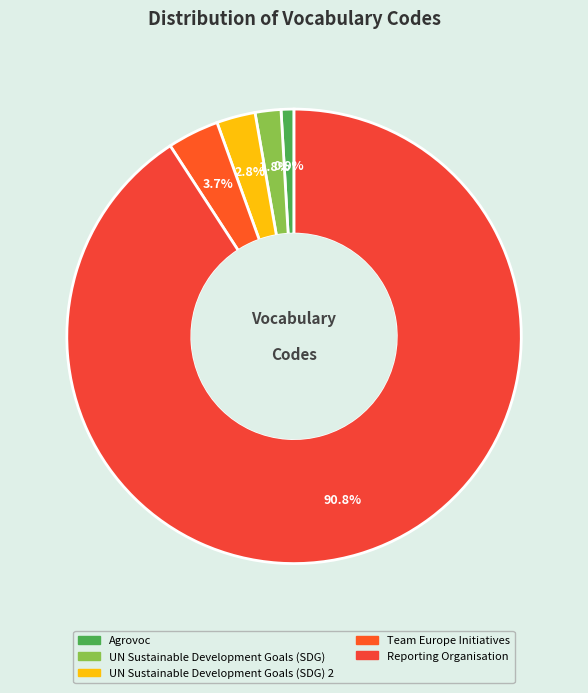

To the nearest percent, what percentage of the pie is Team Europe Initiatives?

4%